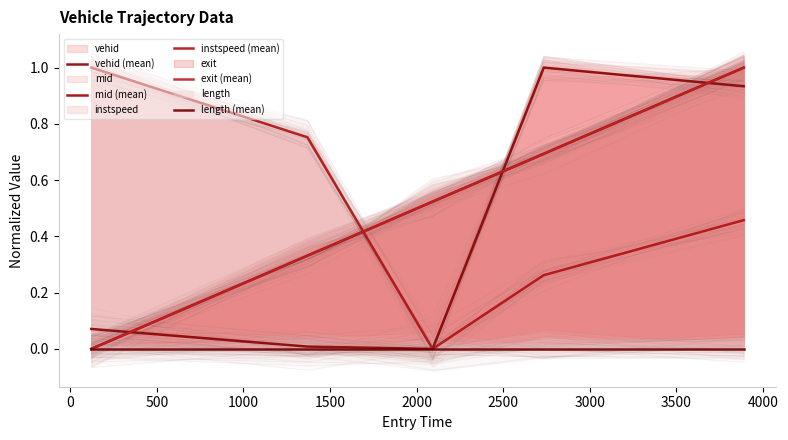

True or false: mid (mean) has more than 2 interior local peaks.

False